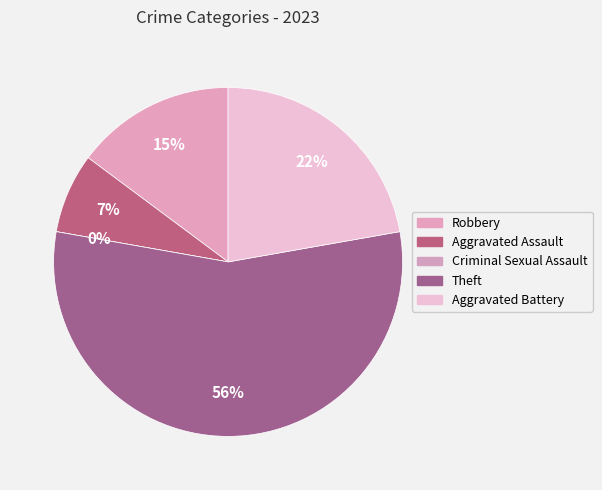

Does Theft account for over 50% of the chart?

Yes